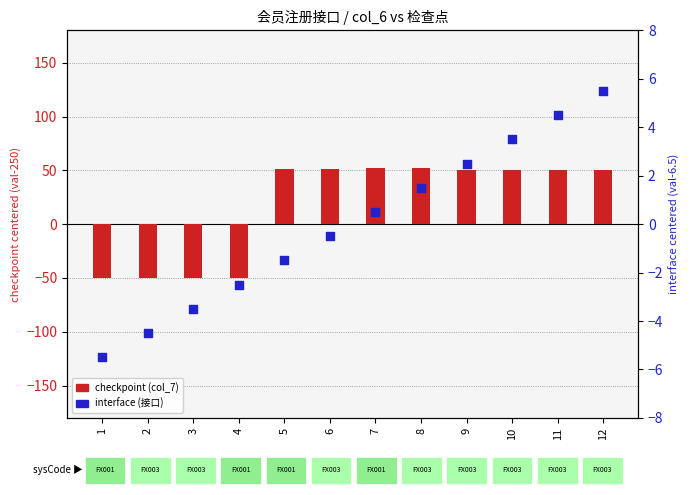

What is the total value across all series at 2?

-54.5